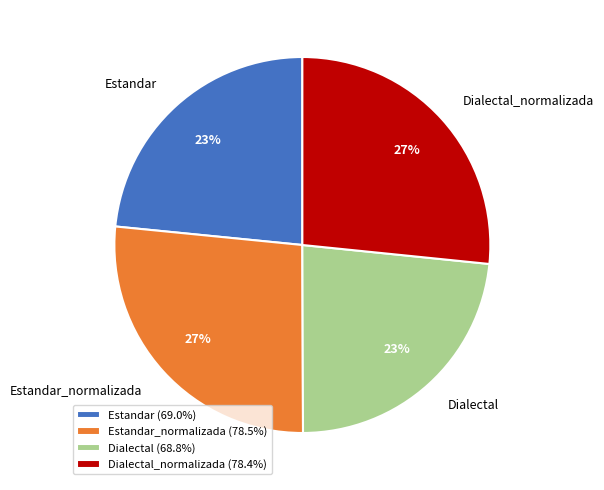

Which has a higher value, Estandar or Estandar_normalizada?

Estandar_normalizada